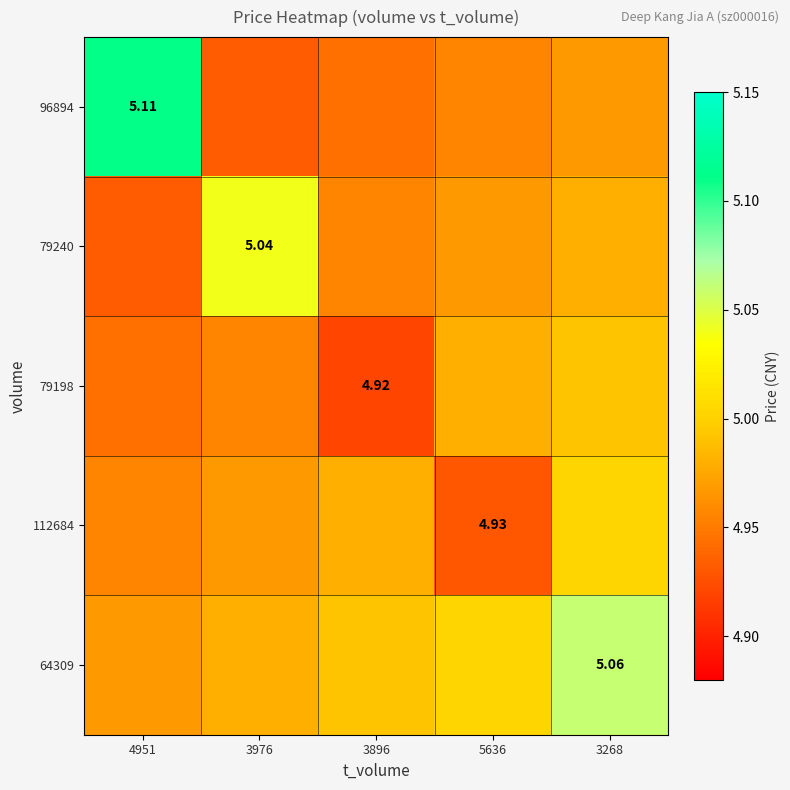

The 79198 series shows 5.0 at 5636. True or false?

True